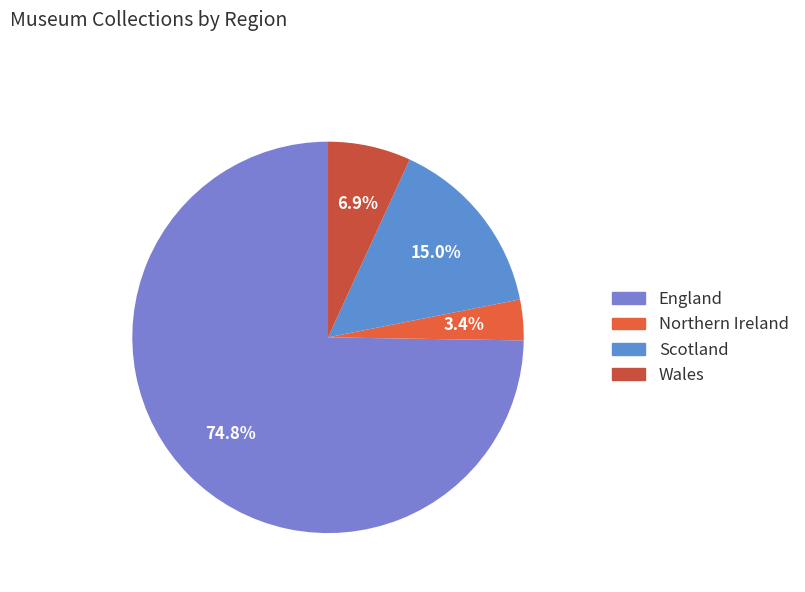

Which slice is the smallest?

Northern Ireland